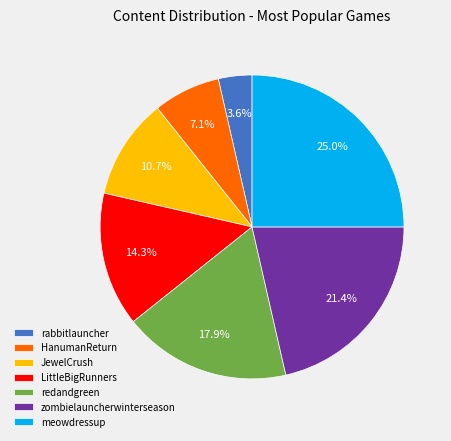

Between zombielauncherwinterseason and LittleBigRunners, which is larger?

zombielauncherwinterseason